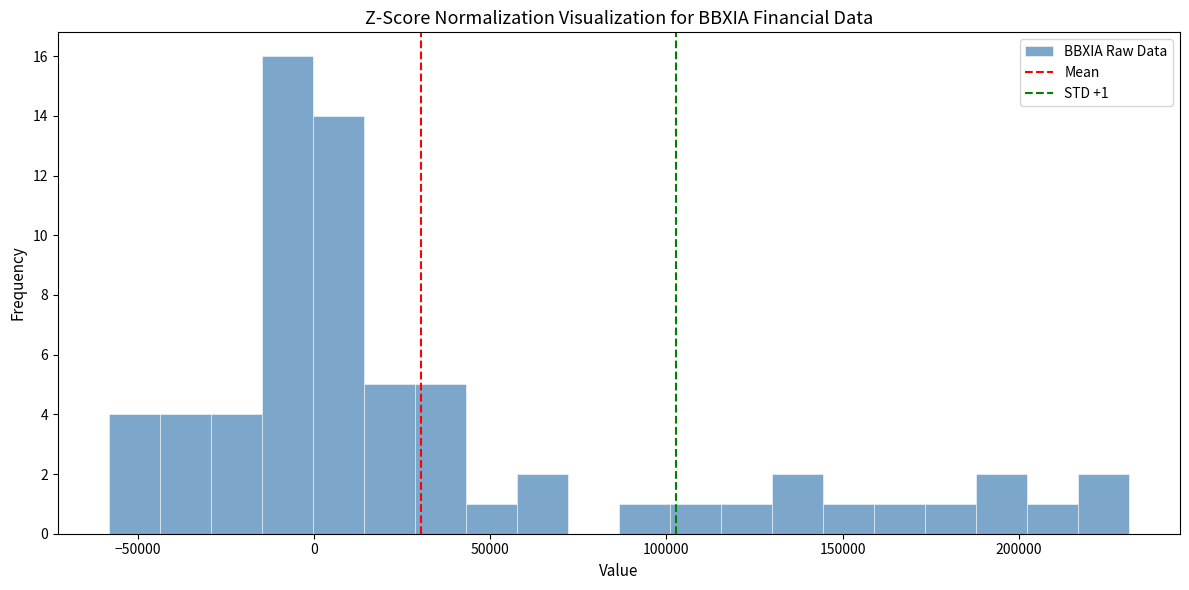

Around what value on the x-axis is the tallest bar? Give the approximate position of its centre, as read against the axis.

-10000